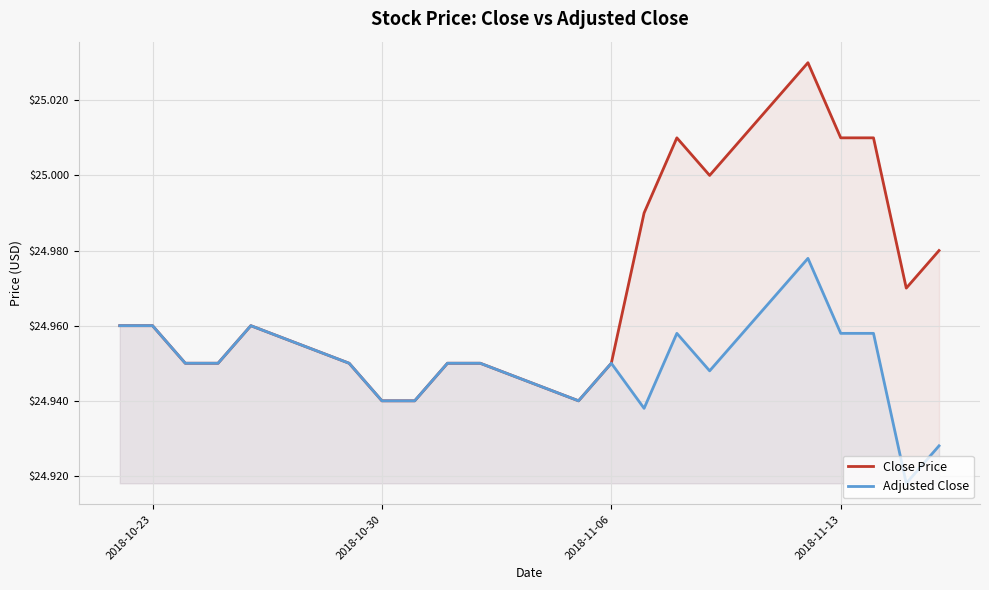

List the series in order of their peak value, lowest first.

Adjusted Close, Close Price